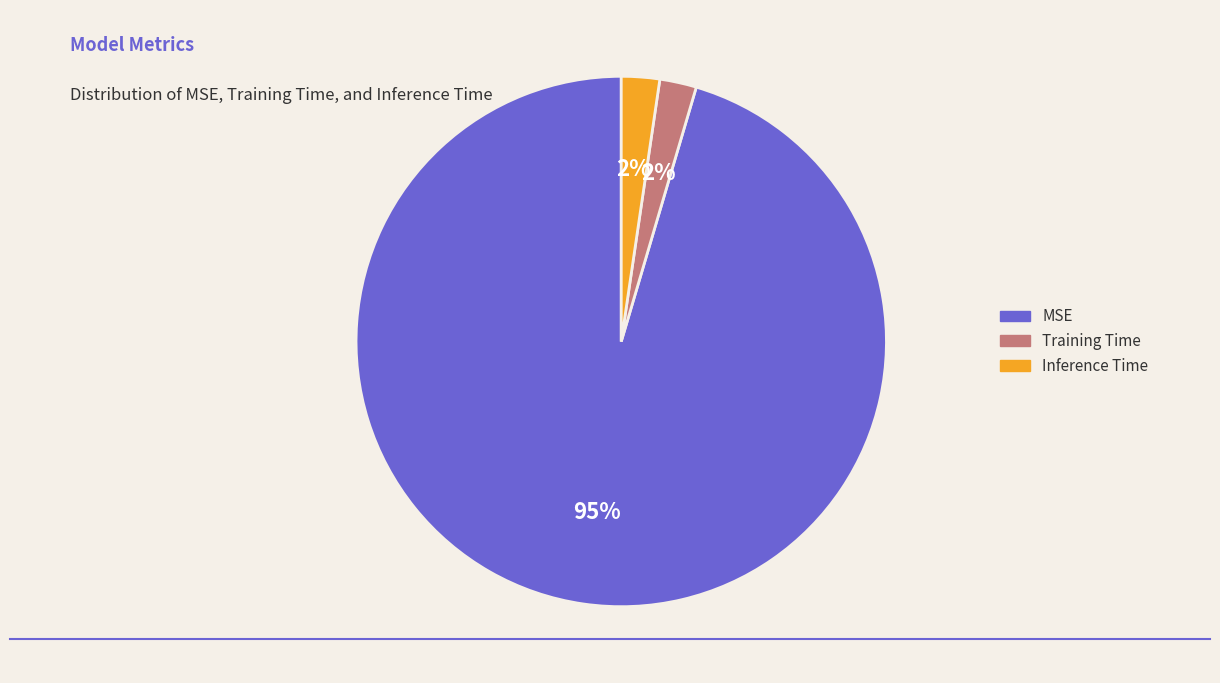

Count the number of slices in the pie.

3